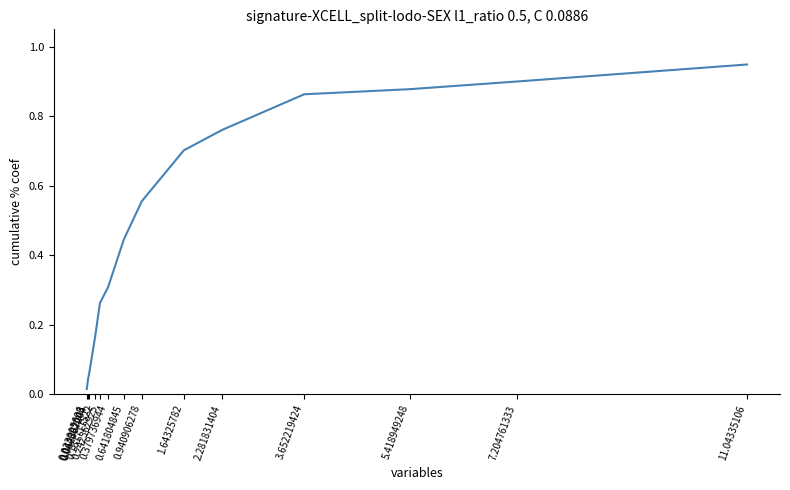

Reading left to right, list all the values displayed in this chart.

0.023005606=0.0	0.044892043=0.0	0.062367204=0.1	0.161711522=0.2	0.242362925=0.3	0.379736944=0.3	0.641804845=0.4	0.940906278=0.6	1.64325782=0.7	2.281831404=0.8	3.652219424=0.9	5.418949248=0.9	7.204761333=0.9	11.04335106=0.9